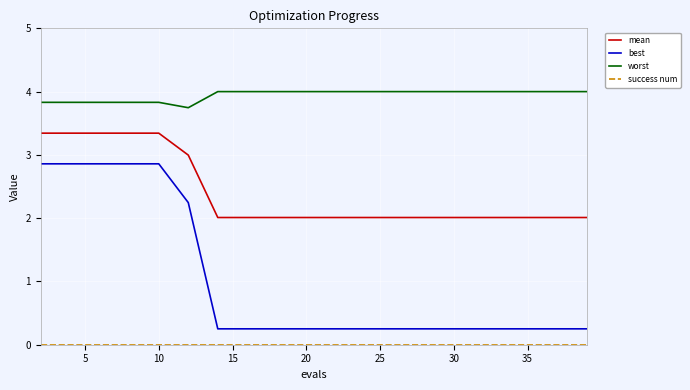

What is the difference between the second highest and second lowest values in the best series?

2.6